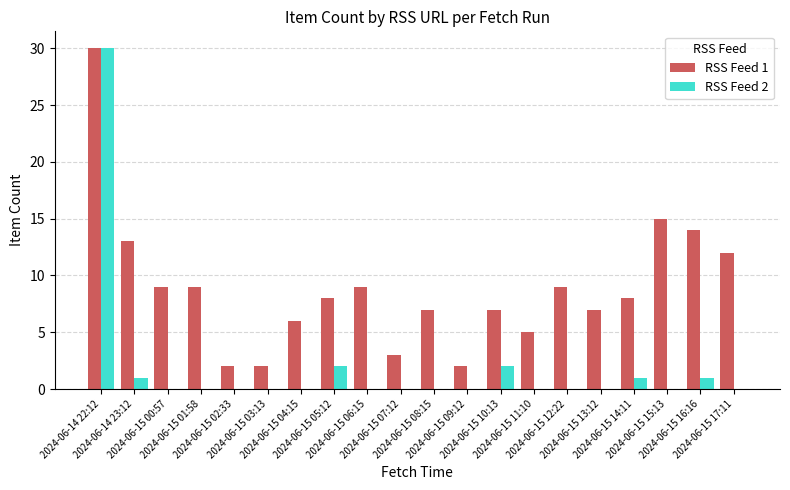

Which series has the largest total across all categories?

RSS Feed 1